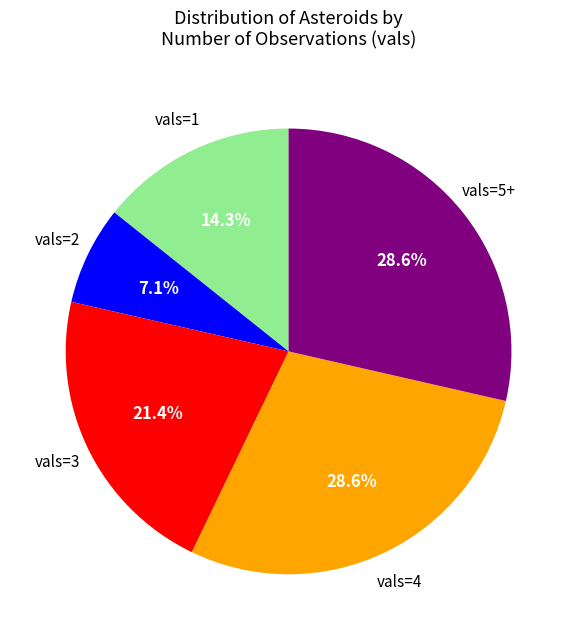

Is there any slice that represents more than half of the pie?

No